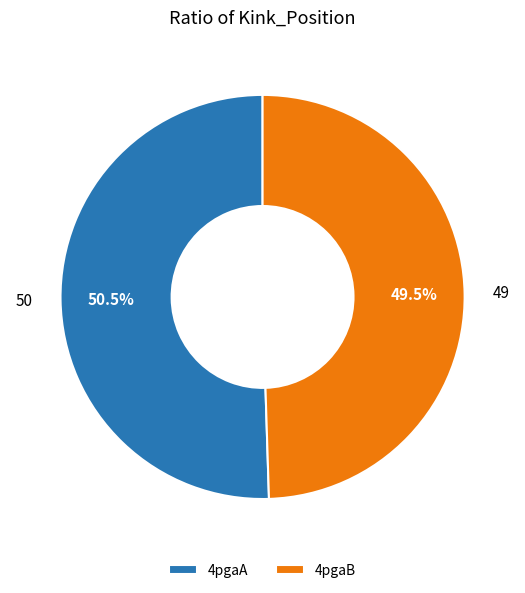

Which slice represents more than half of the pie?

4pgaA